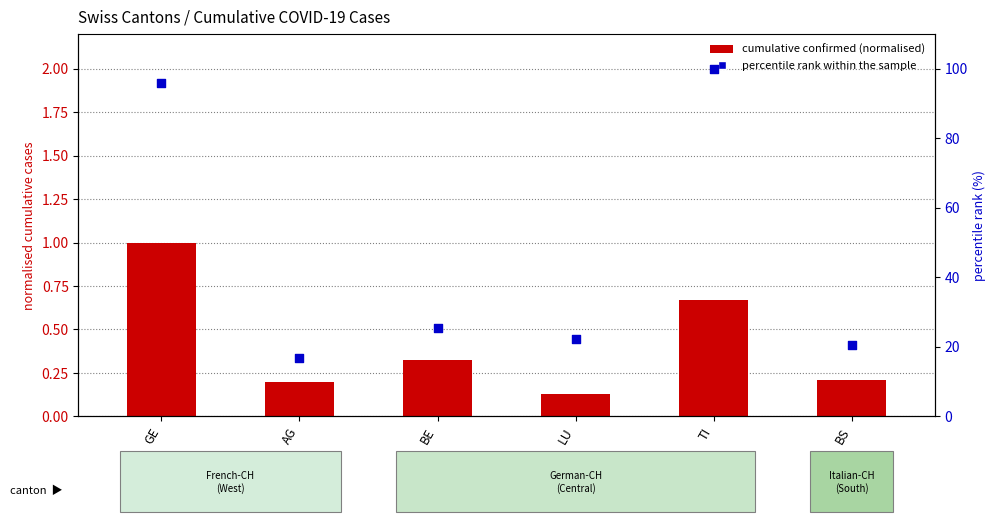

At which category is the sum across all series the highest?

TI